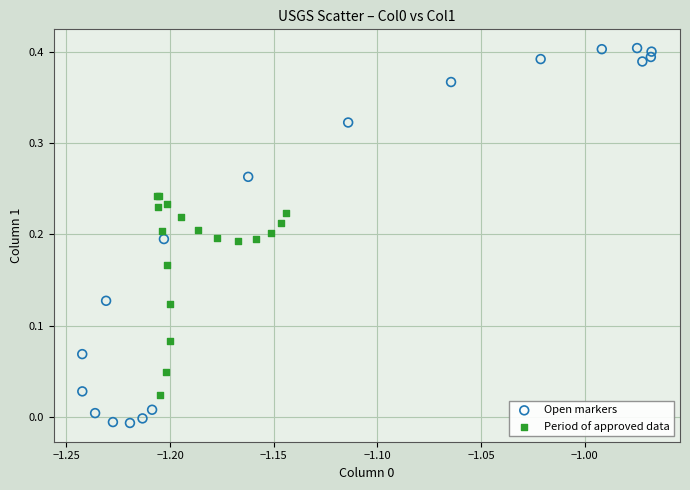

Which series has the widest spread of Y values?

Open markers